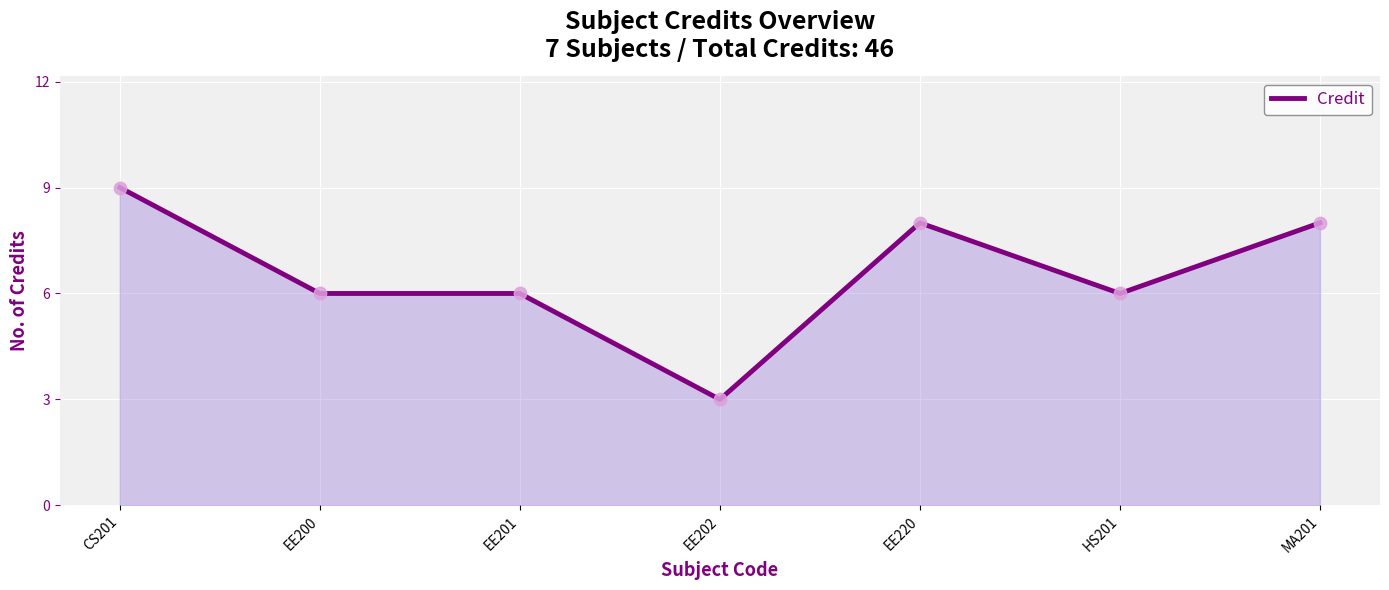

Approximately how many times larger is the value at EE200 compared to CS201?

0.7